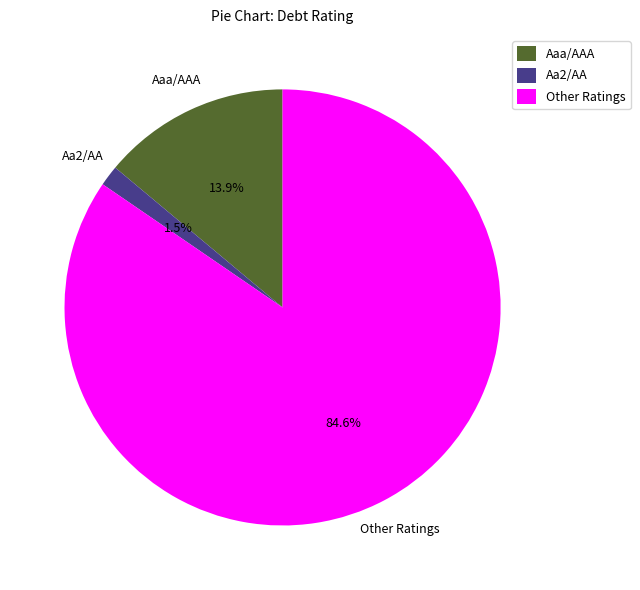

Count the number of slices in the pie.

3